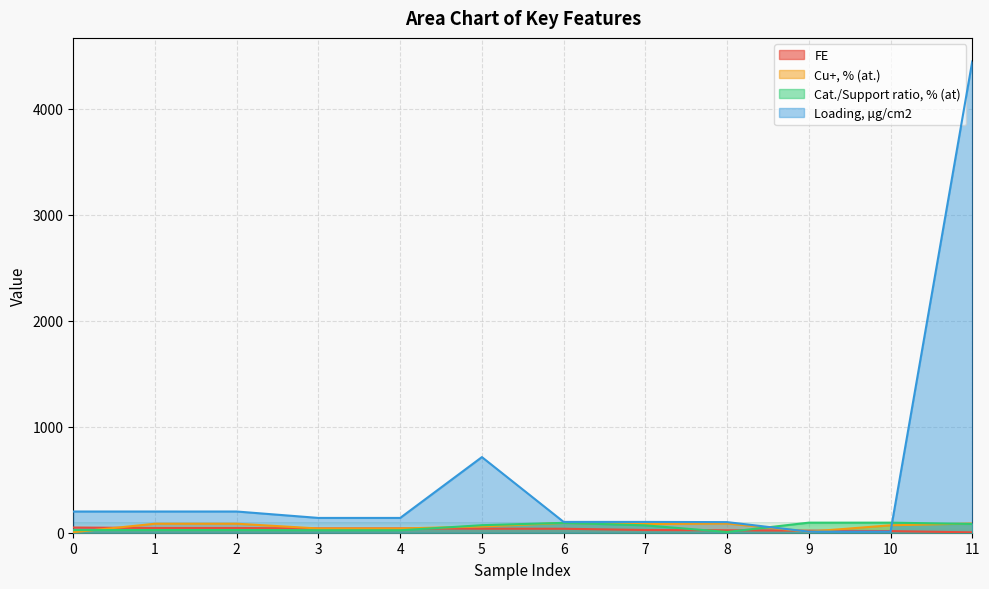

What are all the series names shown in the legend?

FE, Cu+, % (at.), Cat./Support ratio, % (at), Loading, μg/cm2